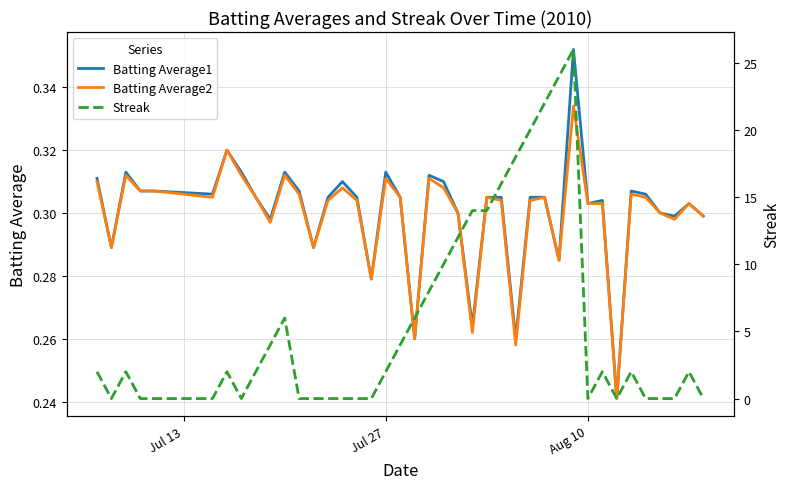

What is the average value of the Batting Average2 series?

0.3